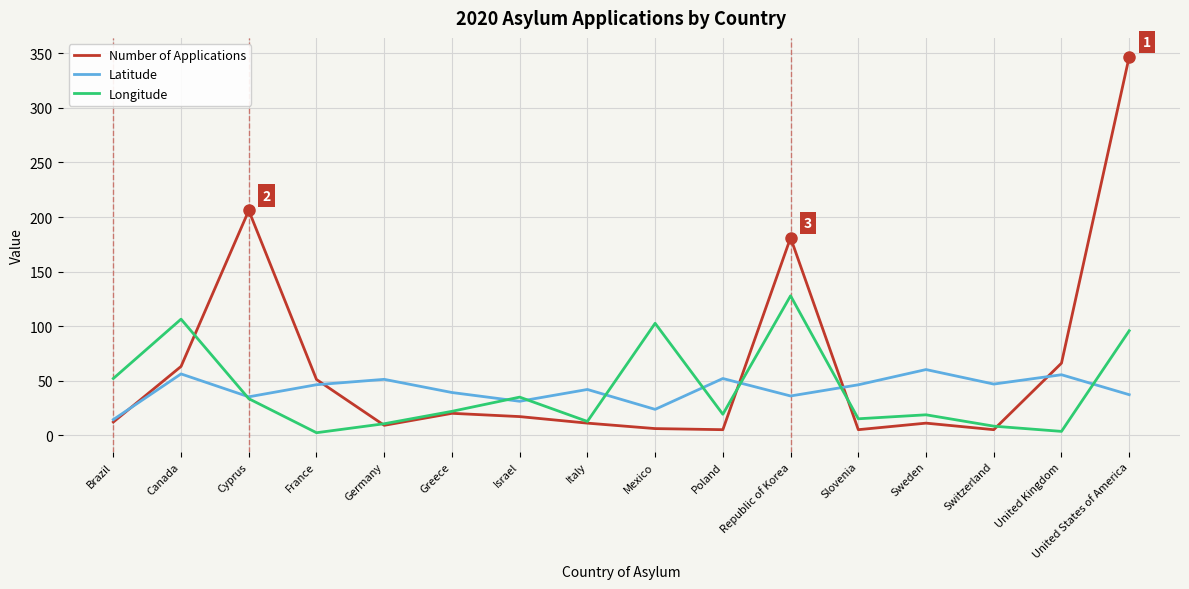

Which series ends up on top after the final intersection of Number of Applications and Longitude?

Number of Applications